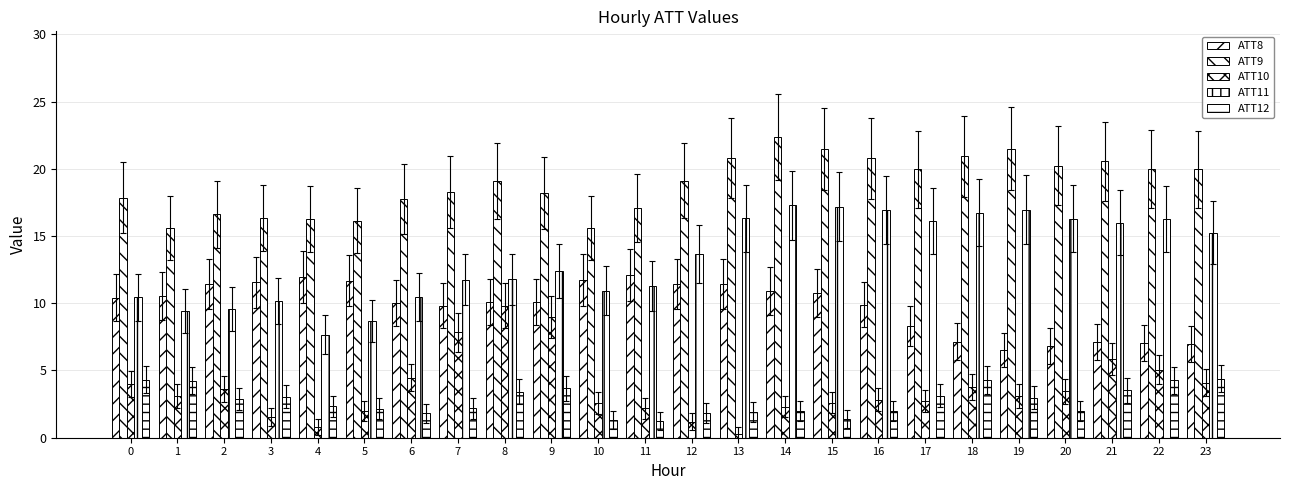

What is the value of the ATT8 bar at the 9th from the left?

10.1